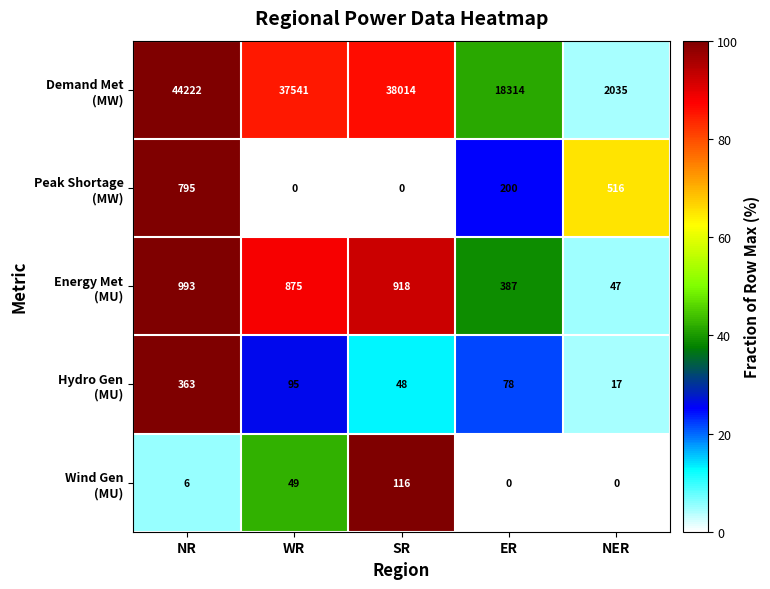

At which category does the chart reach its peak across all series?

NR